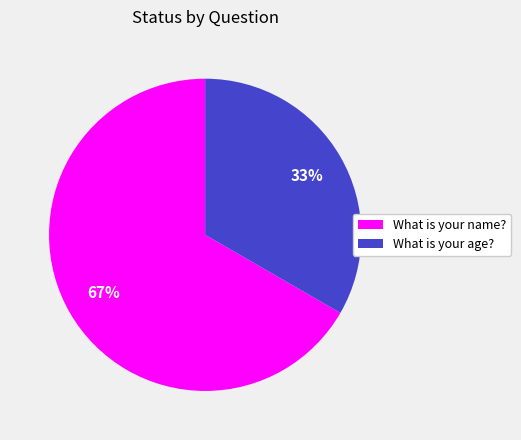

How many slices are in this pie chart?

2